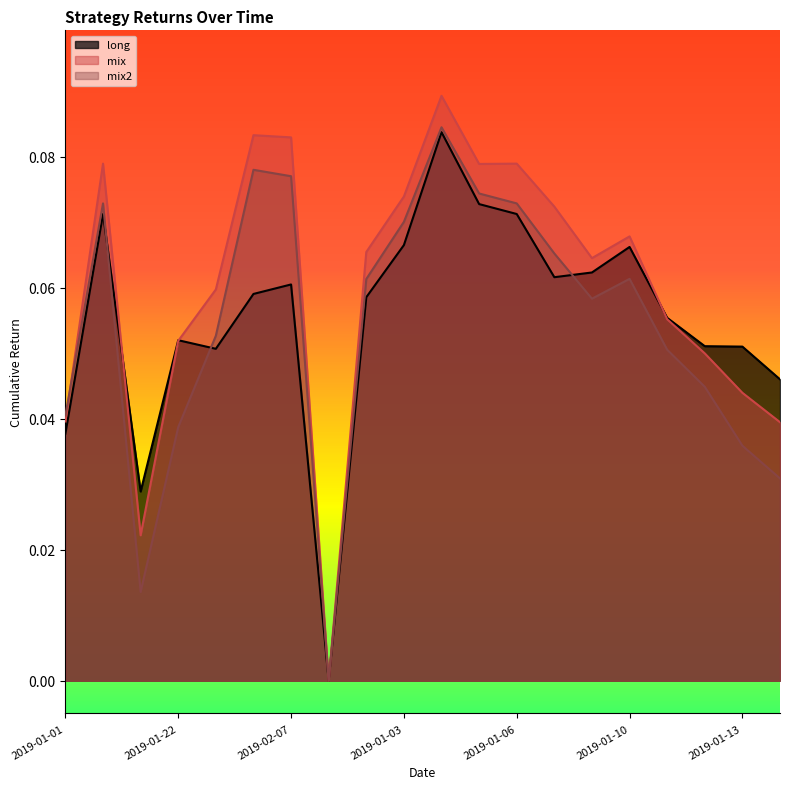

How many categories are shown in the chart?

20